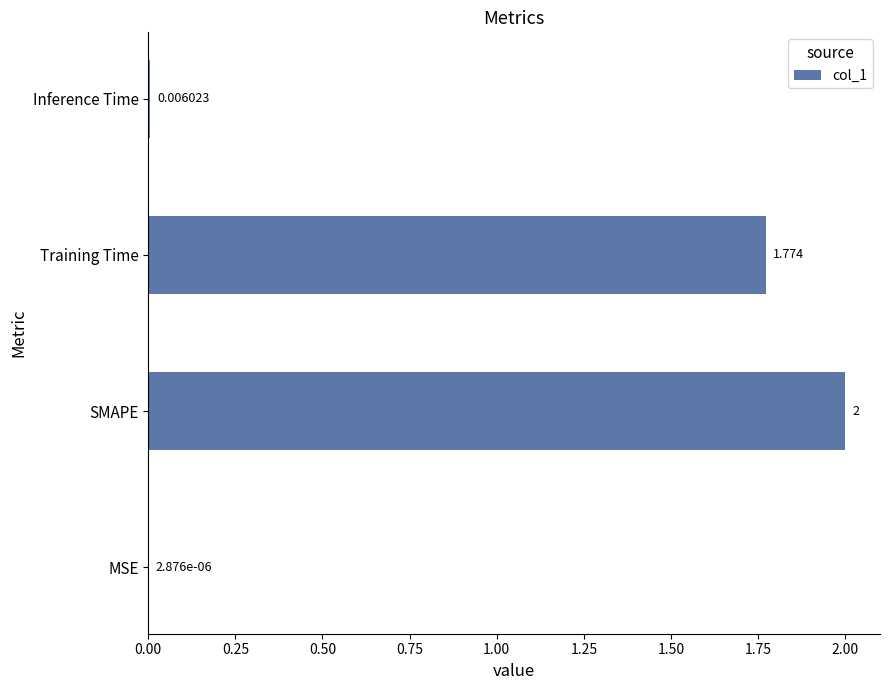

What is the maximum value shown in the chart?

2.0